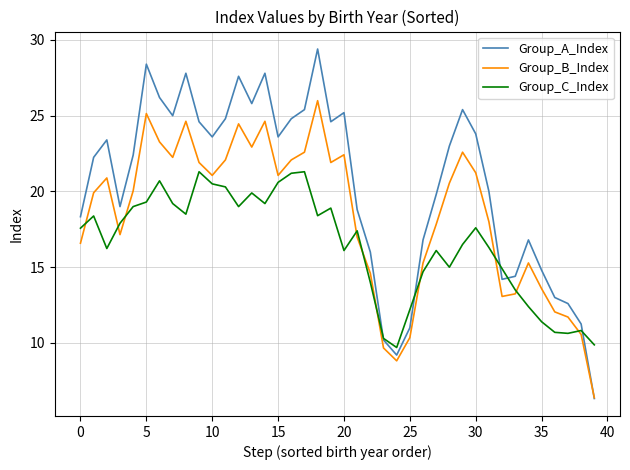

Rank the series by their maximum value, from highest to lowest.

Group_A_Index, Group_B_Index, Group_C_Index